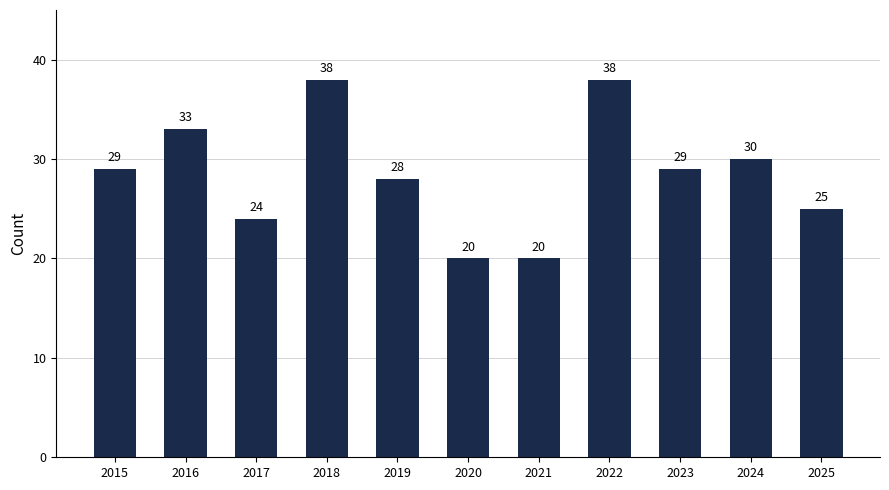

What is the change in value from 2024 to 2025?

-5